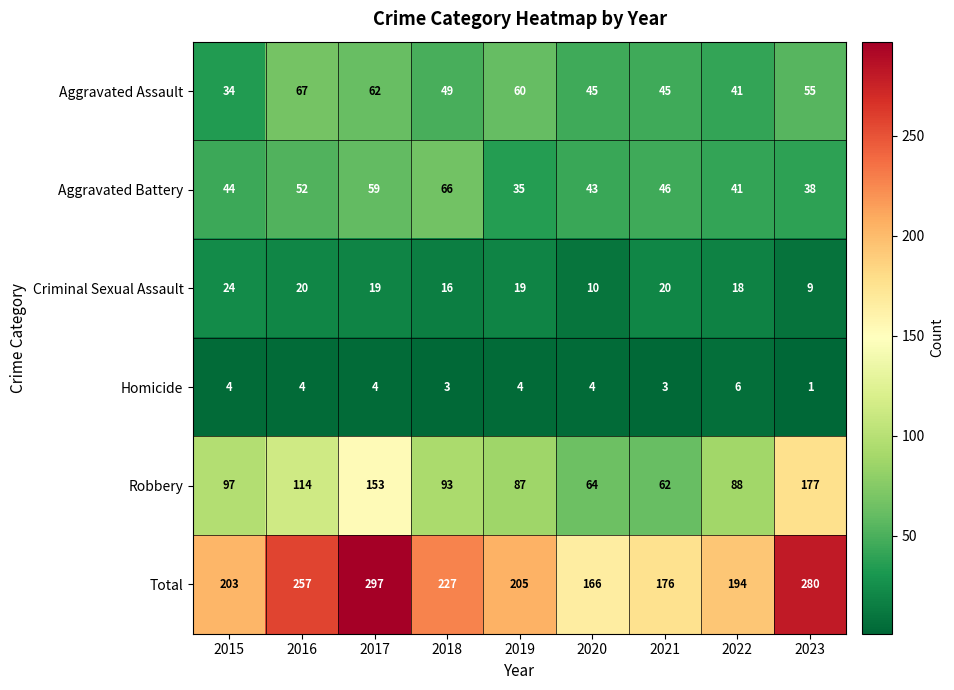

At which category does the chart reach its minimum across all series?

2023